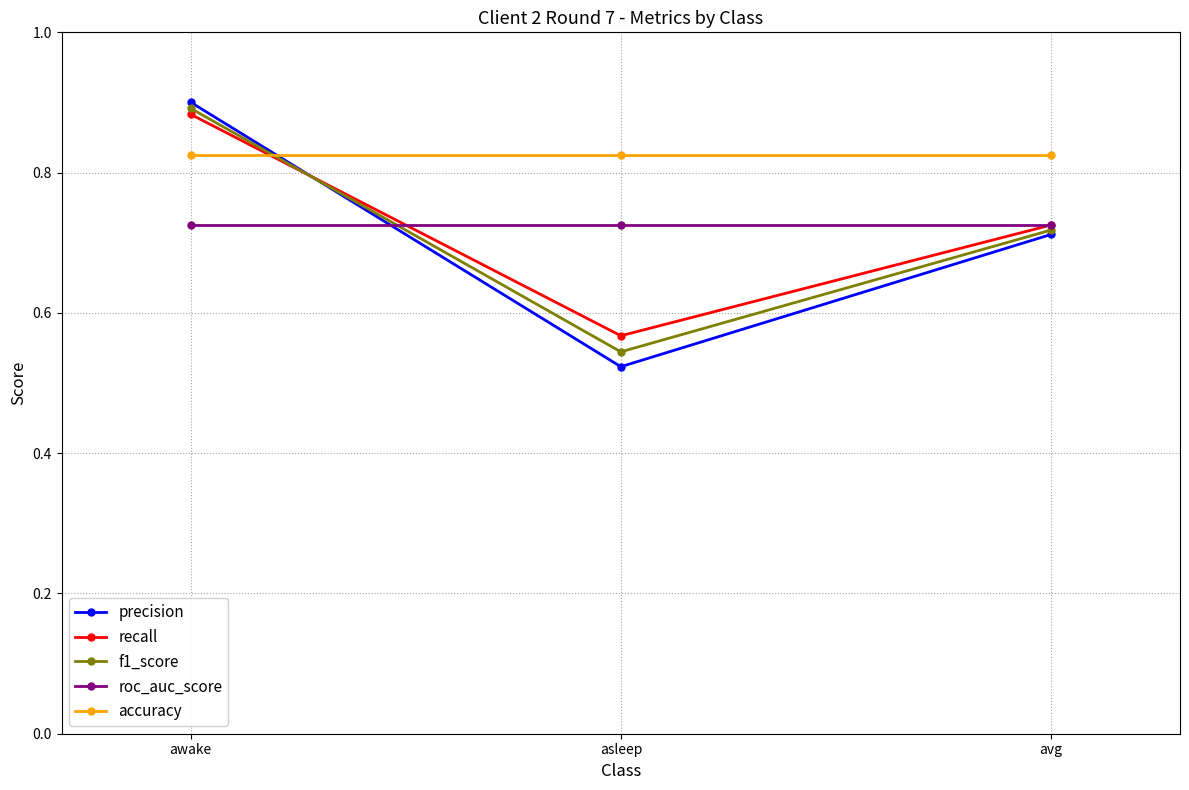

Which series changed the most between awake and avg?

precision